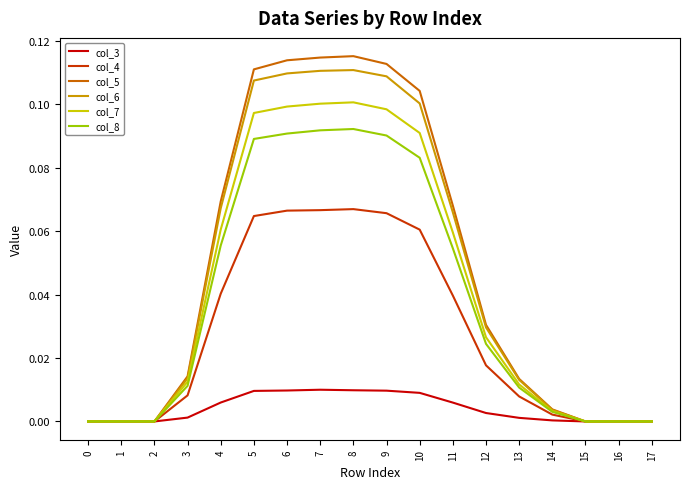

Is it true that col_3 equals 0.0 at 0?

True